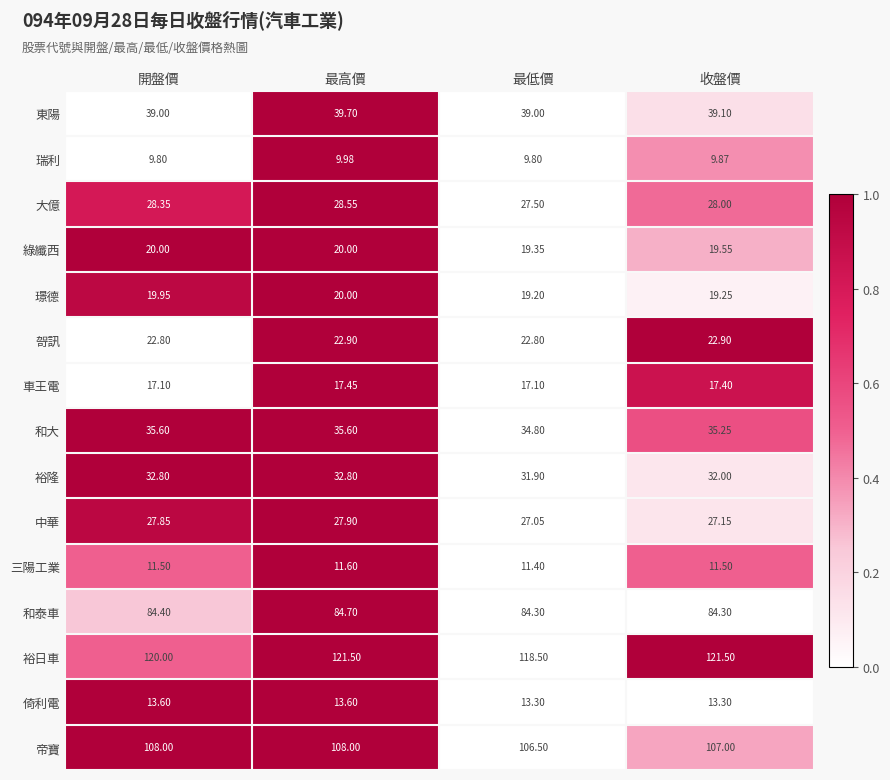

Which category has the lowest value in the 帝寶 series?

最低價